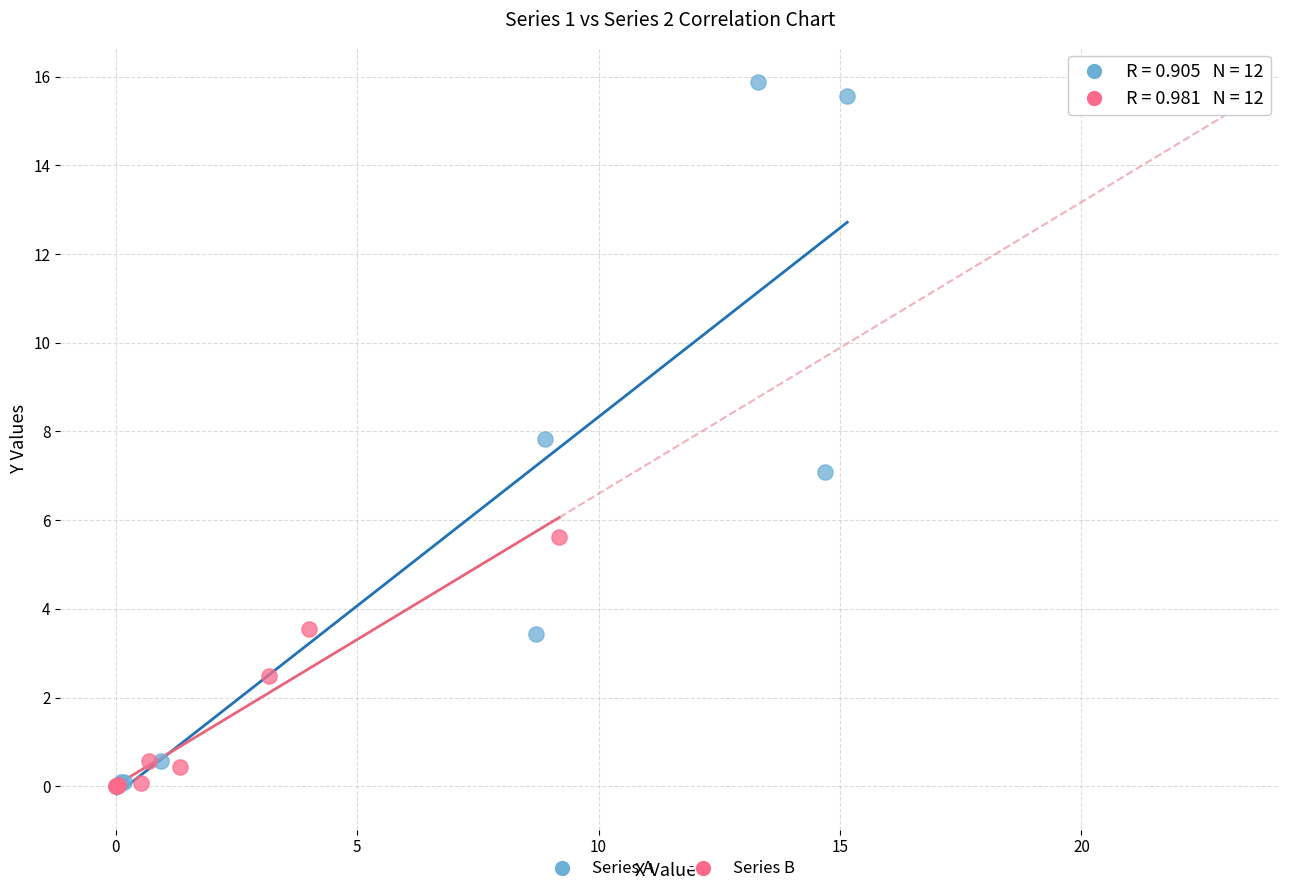

Which series has the largest Y range (max minus min)?

Series A